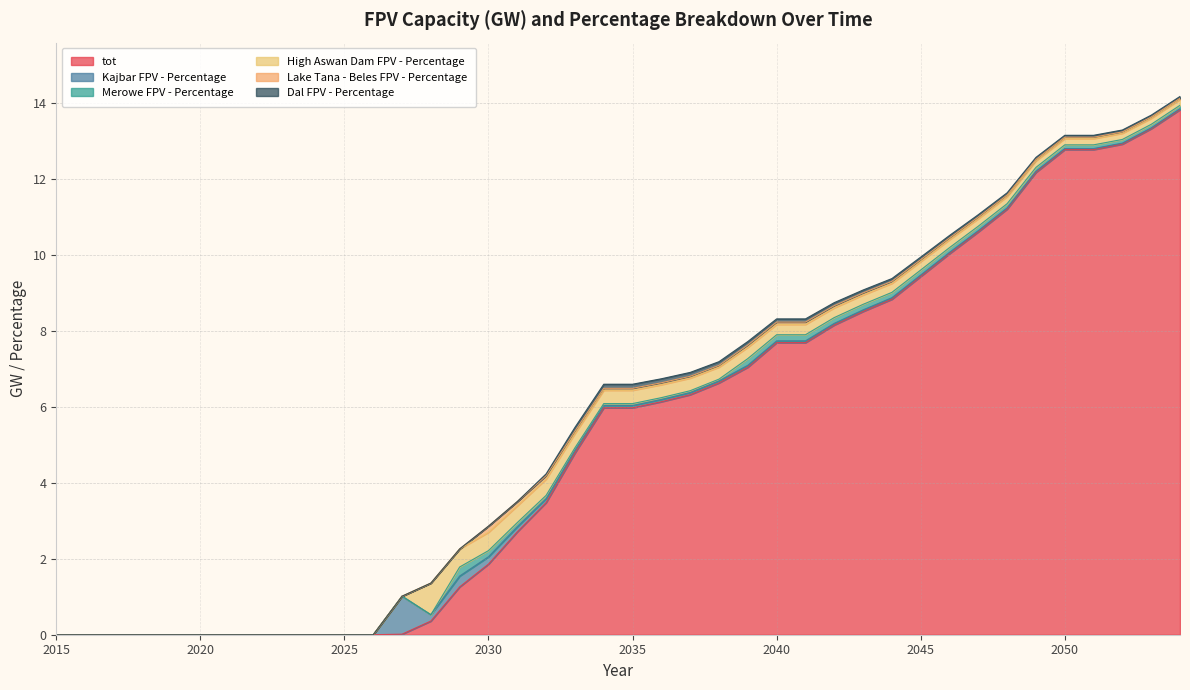

Which category has the highest value across all series?

2054